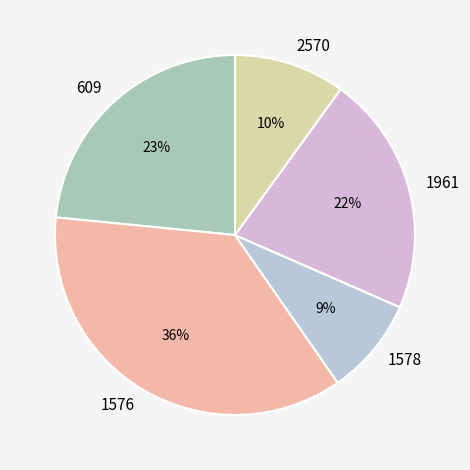

How many slices are in this pie chart?

5